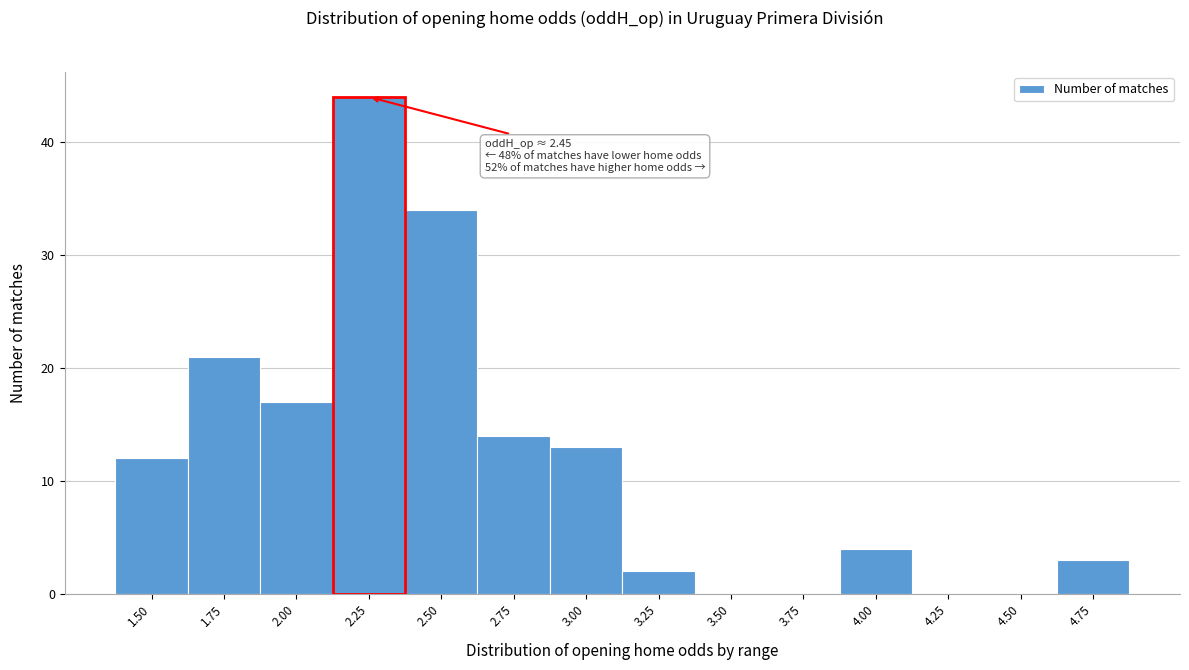

Reading left to right, what are all the values shown in this chart?

1.50=12	1.75=21	2.00=17	2.25=44	2.50=34	2.75=14	3.00=13	3.25=2	3.50=0	3.75=0	4.00=4	4.25=0	4.50=0	4.75=3